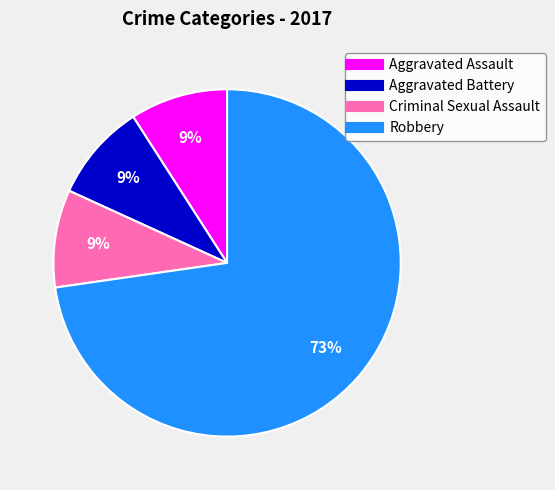

What is the largest slice in the pie chart?

Robbery